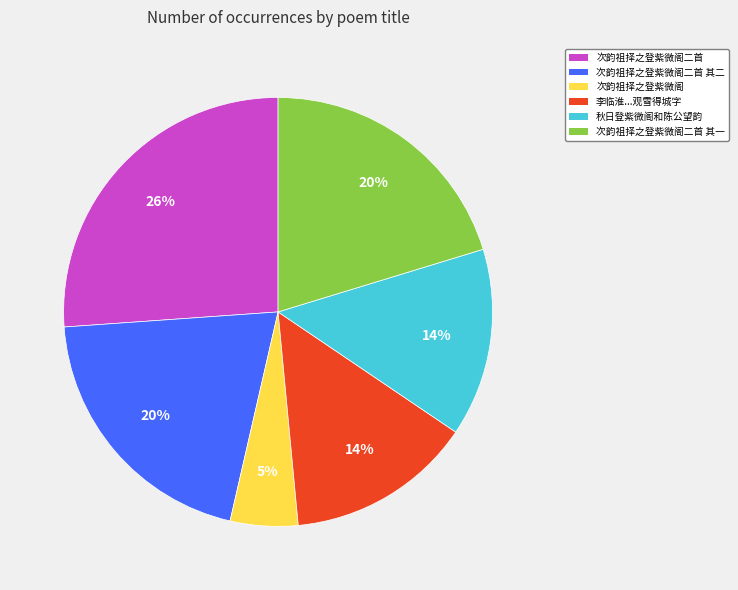

Is there a majority slice in this chart?

No